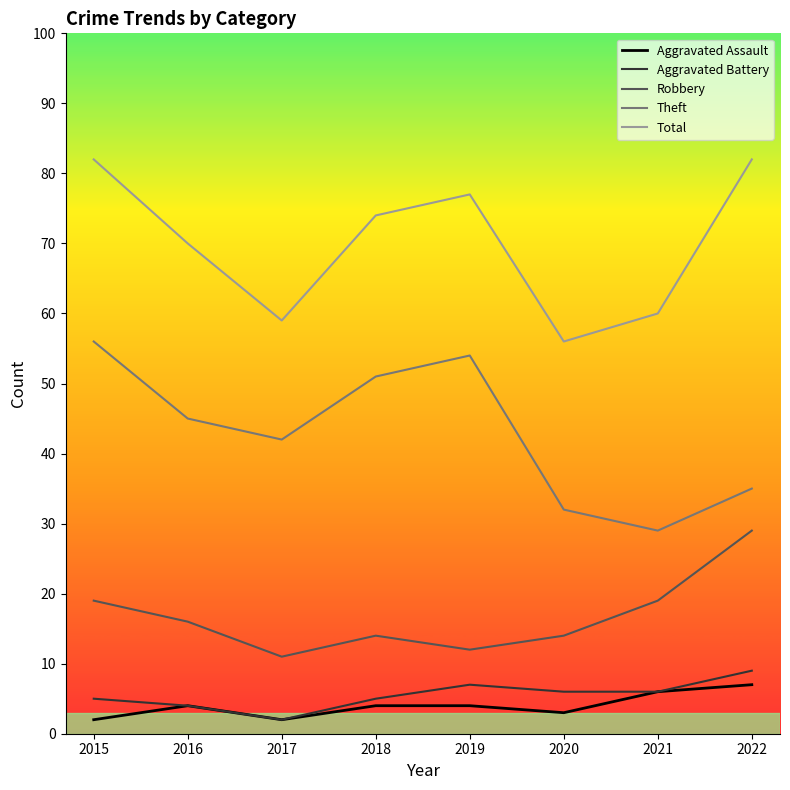

True or false: Robbery has a value of 10 at 2021.

False